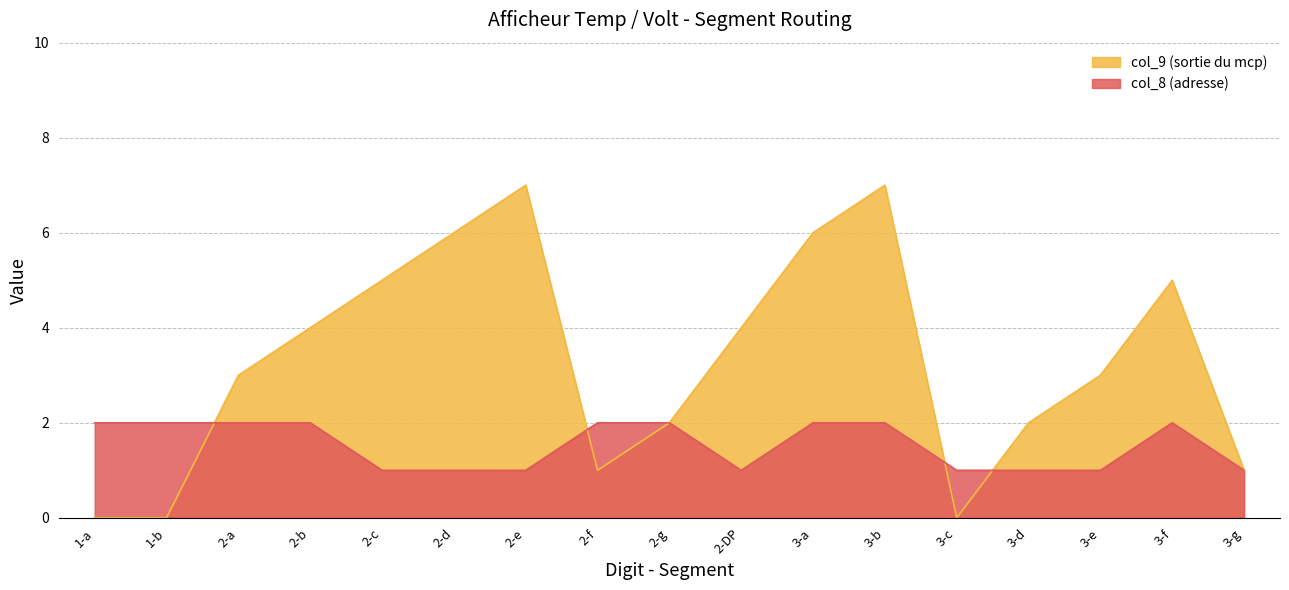

Reading right to left, transcribe all the data shown in this chart.

col_9 (sortie du mcp): 1	5	3	2	0	7	6	4	2	1	7	6	5	4	3	0	0
col_8 (adresse): 1	2	1	1	1	2	2	1	2	2	1	1	1	2	2	2	2